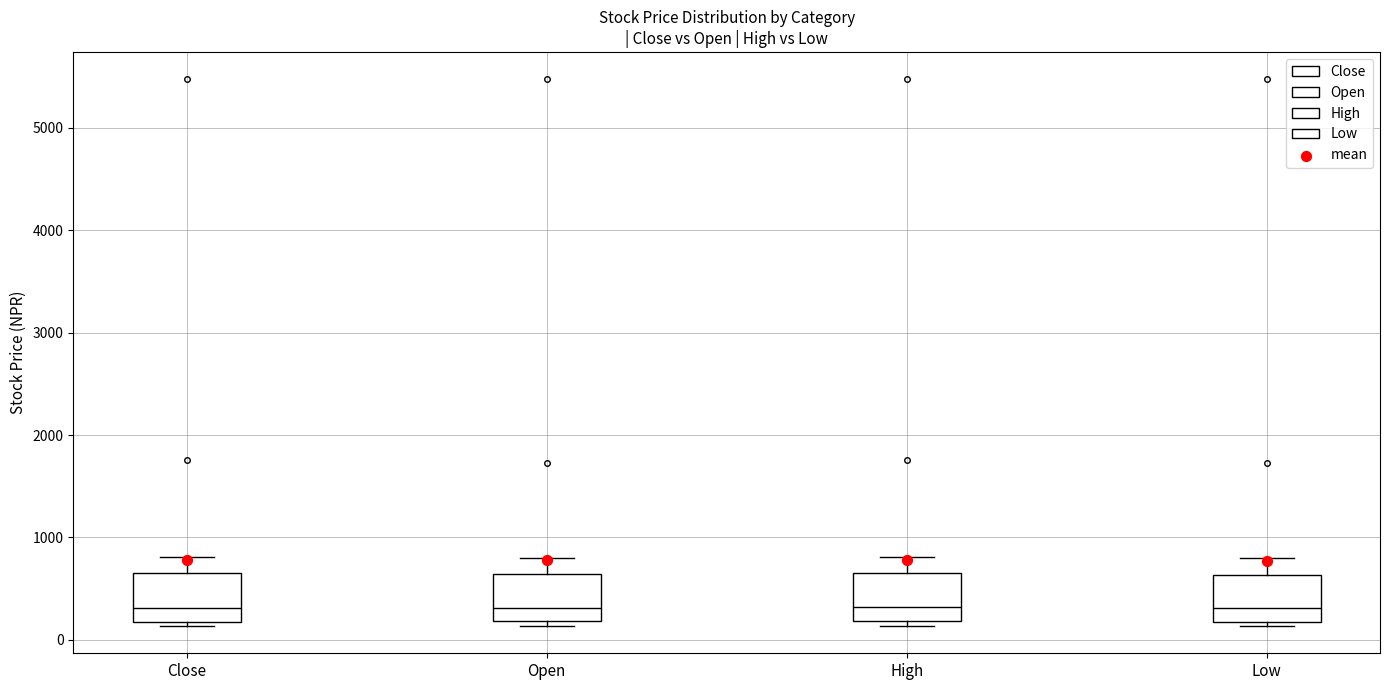

Where does the median line of the box for Close sit on the y-axis? The values are not printed on the chart, so give them approximately, as read against the axis.

300